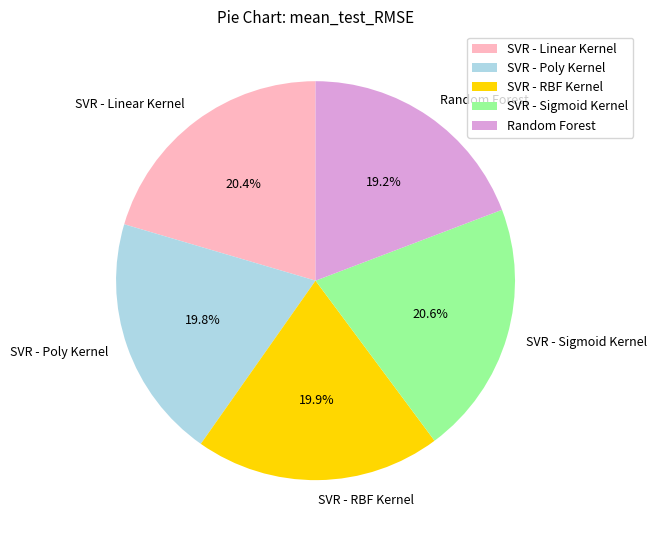

Is there any slice that represents more than half of the pie?

No